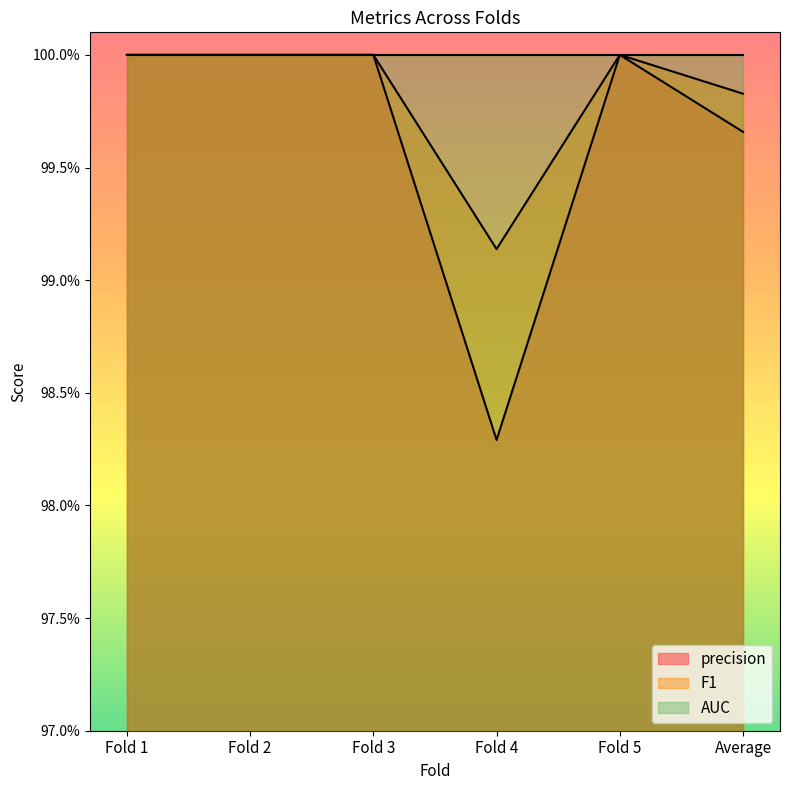

Which series changed the most between Fold 1 and Fold 2?

precision